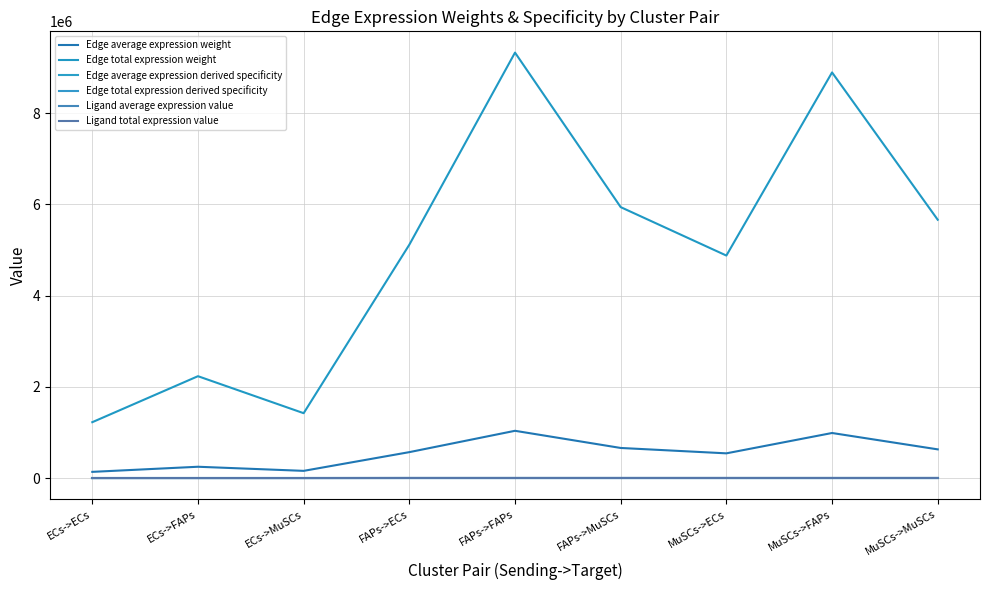

Does the chart display data point markers on the line(s)?

No